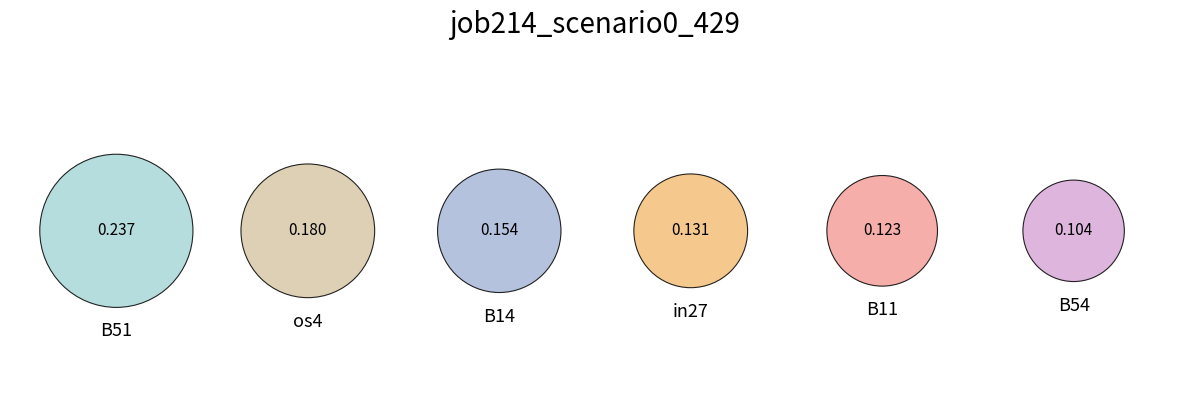

What portion of the pie excludes B54?

88.8%